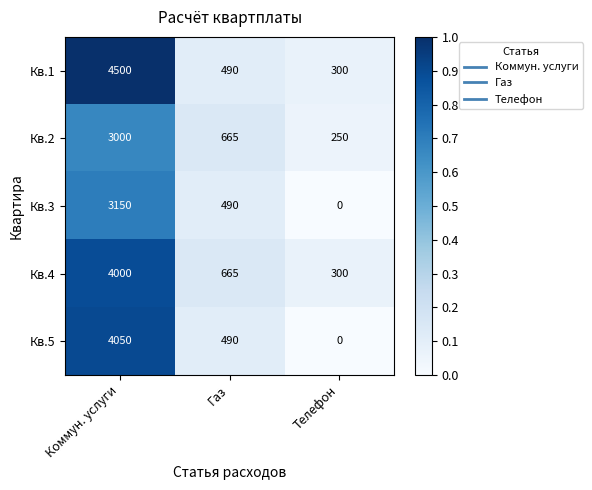

What is the spread (max minus min) of values at Коммун. услуги?

1500